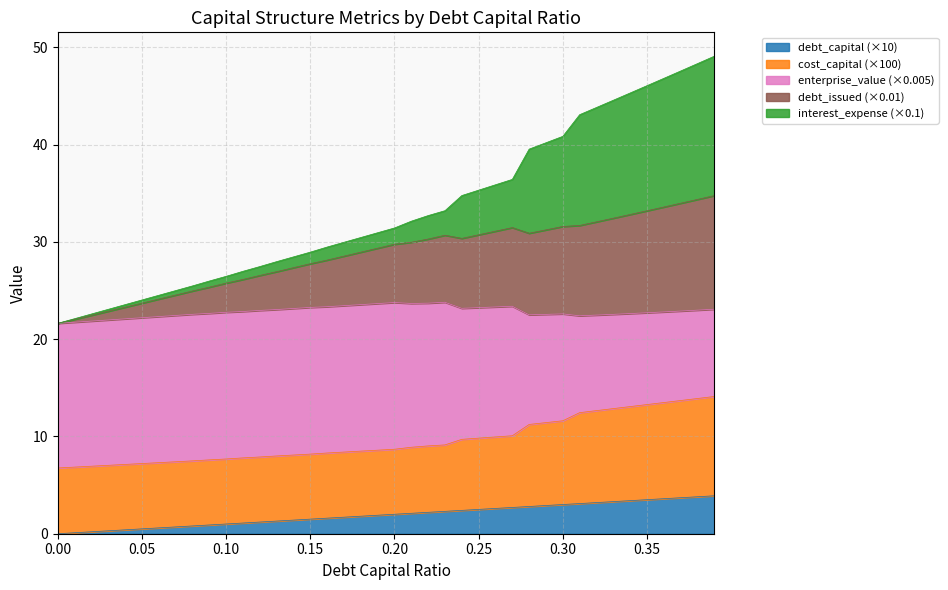

What is the maximum value for debt_capital (×10)?

3.9